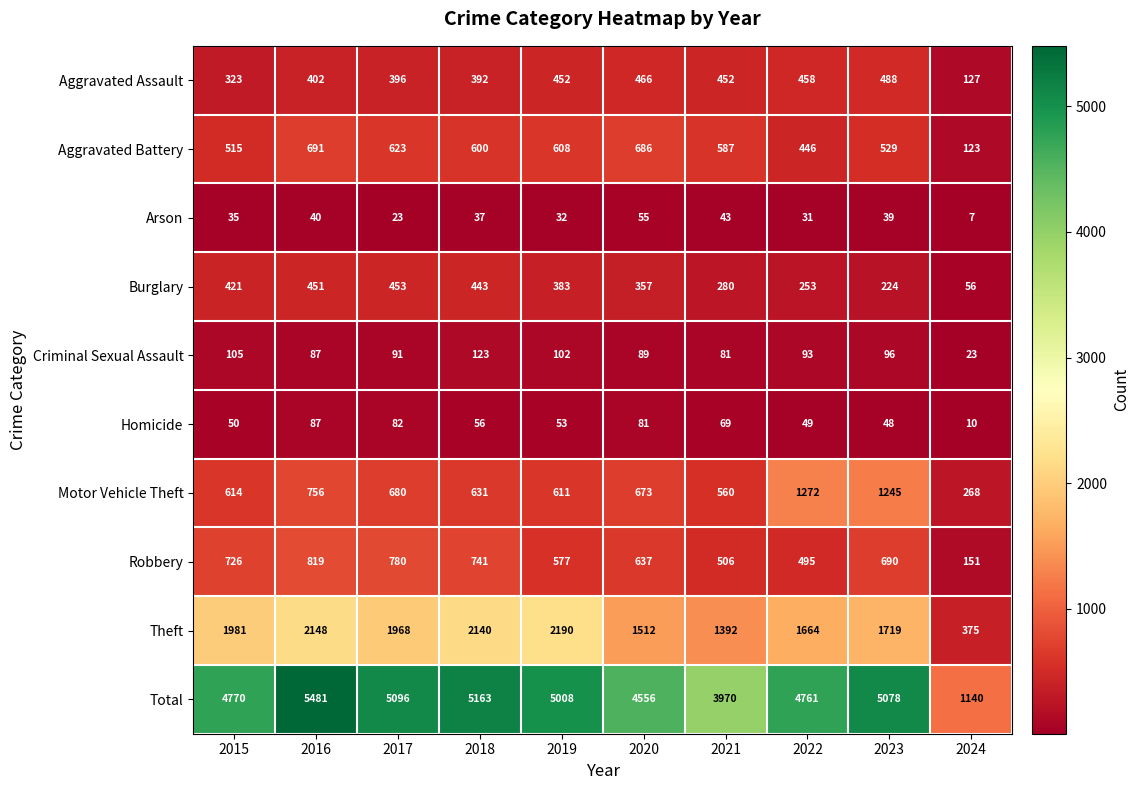

Which category has the highest value across all series?

2016